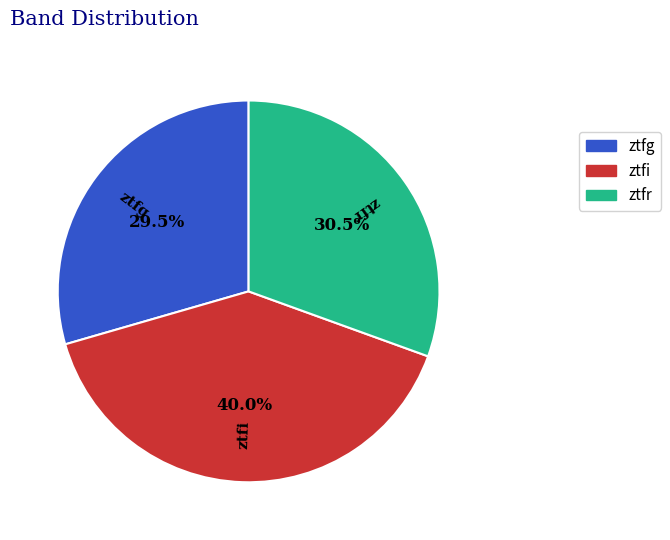

To the nearest percent, what is the combined percentage of ztfr and ztfg?

60%